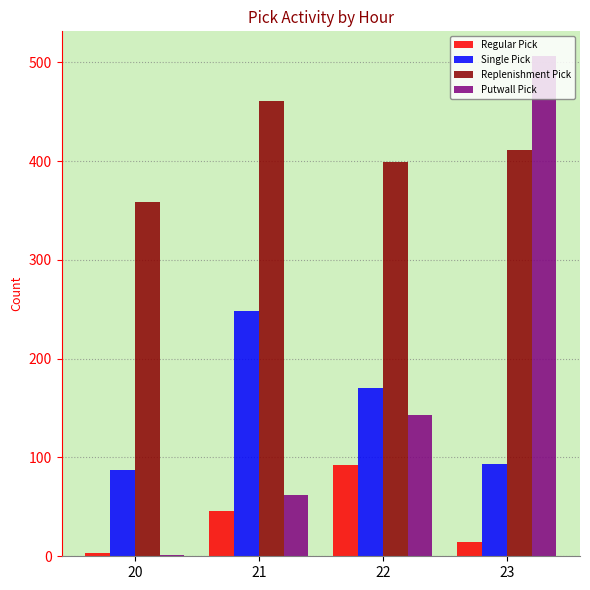

Which series has the largest total across all categories?

Replenishment Pick